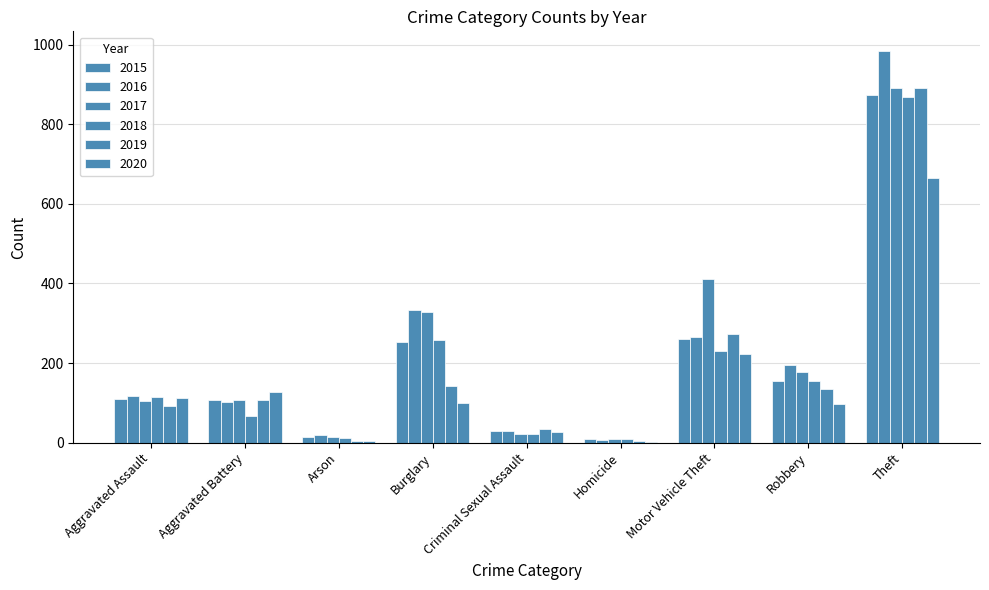

True or false: 2015 has a value of 411 at Burglary.

False